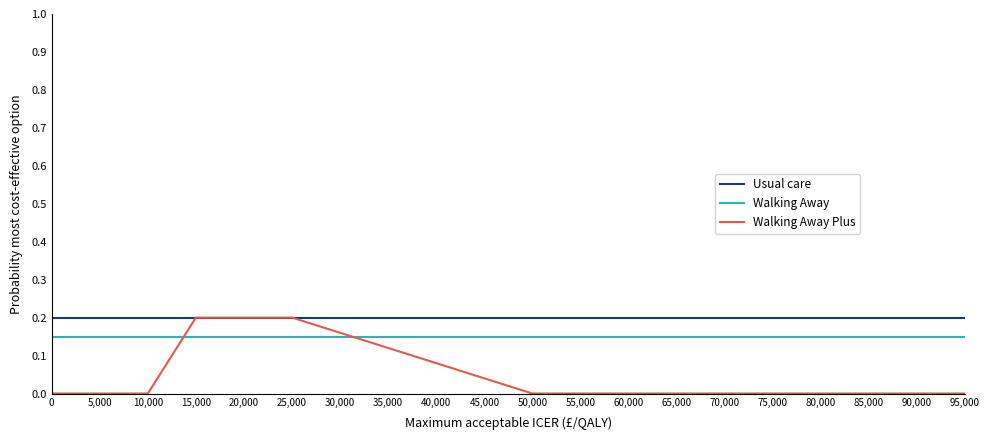

Does the chart display data point markers on the line(s)?

No